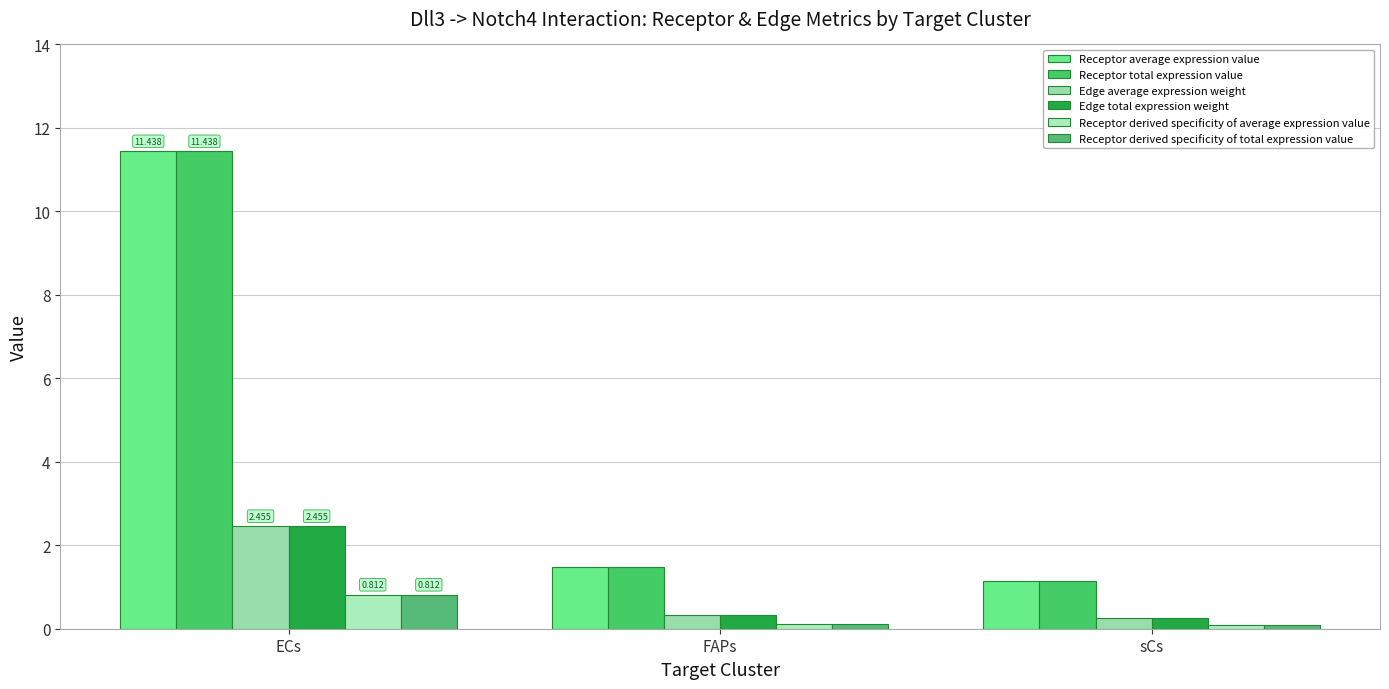

Does the chart contain any negative values?

No